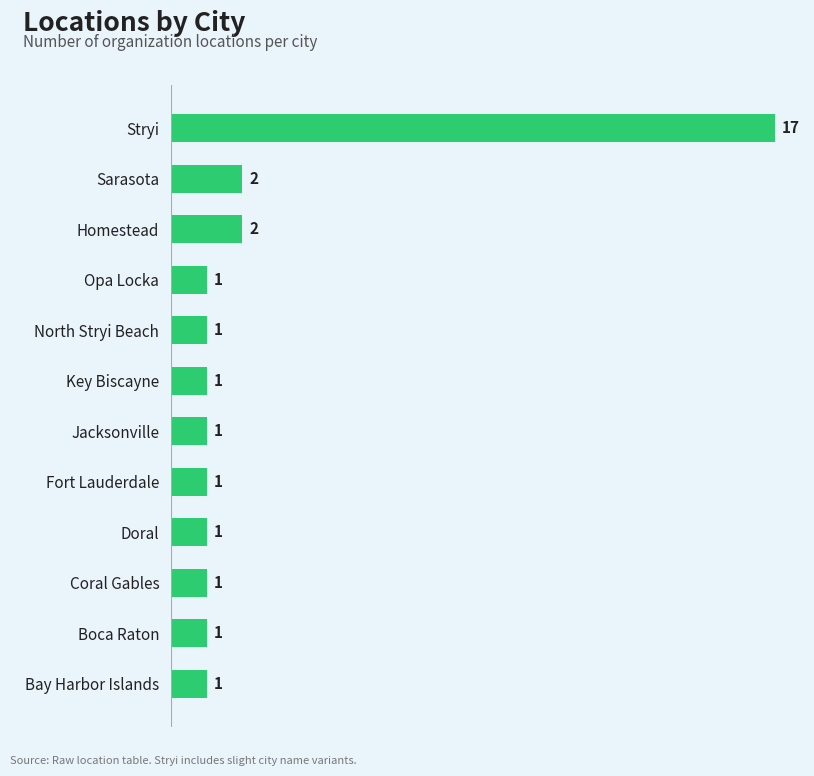

Between Bay Harbor Islands and Homestead, which is larger?

Homestead